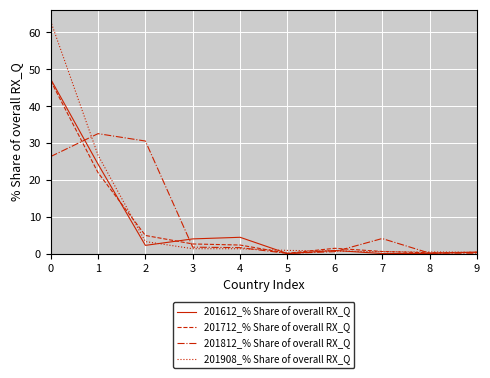

Read the 201812_% Share of overall RX_Q value at 5.

0.1